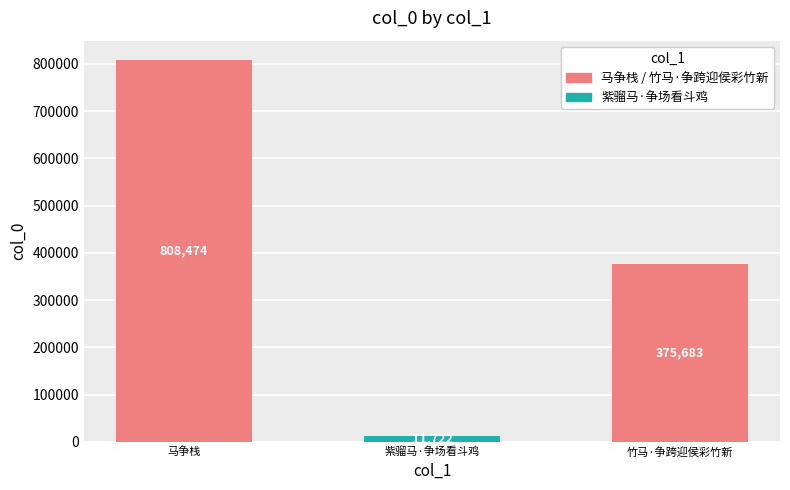

List the labels in order of value, smallest first.

紫骝马·争场看斗鸡, 竹马·争跨迎侯彩竹新, 马争栈